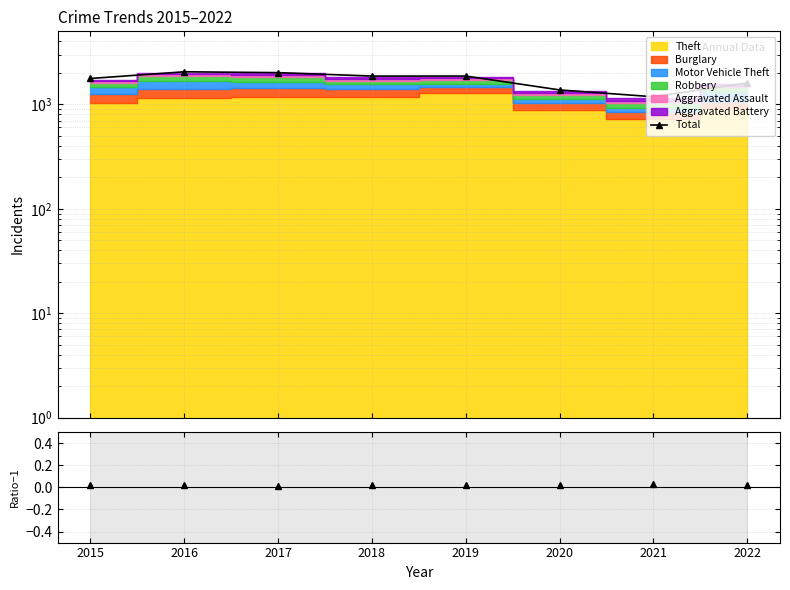

Which has a higher value, 2021 or 2015?

2015